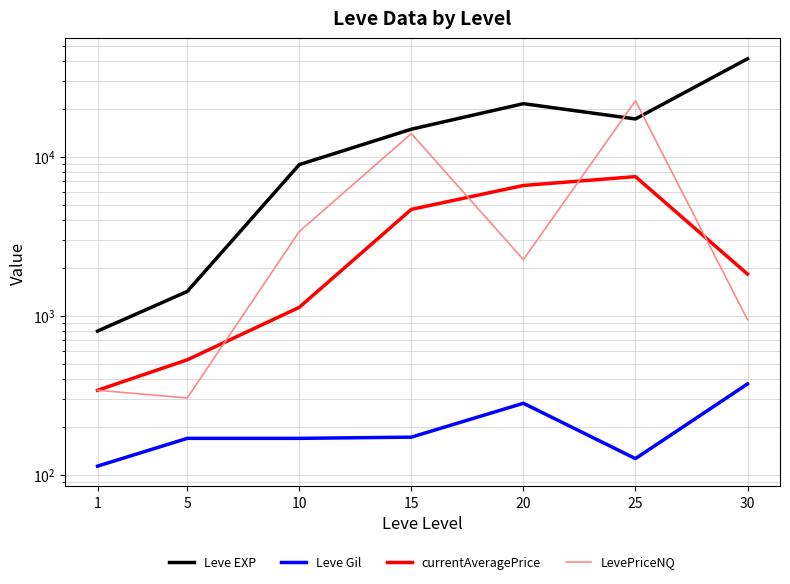

The value of Leve EXP at 1 is 1304.1. True or false?

False